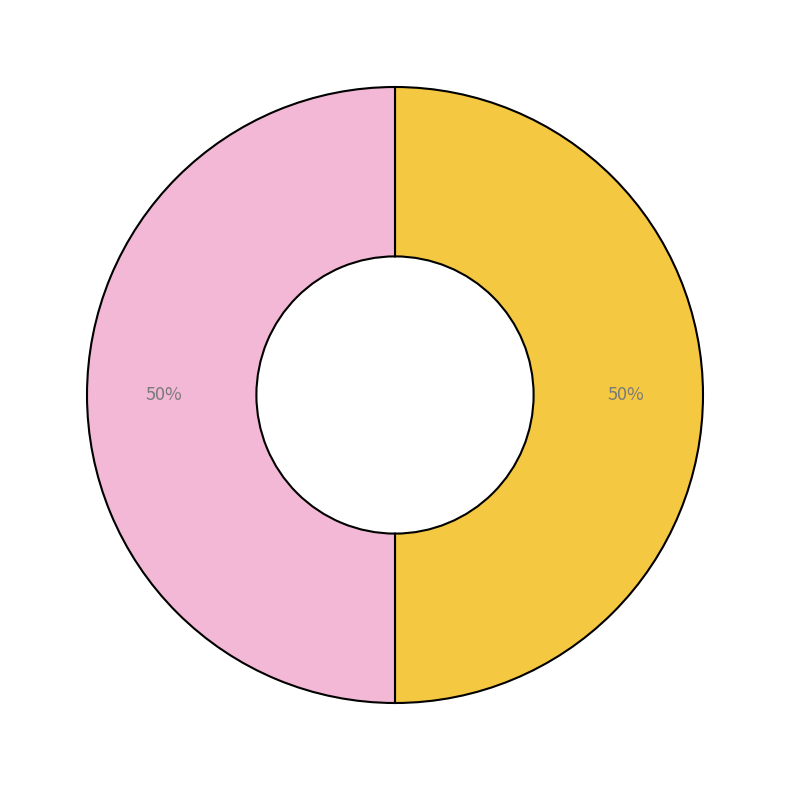

To the nearest percent, what is the average slice percentage?

50%